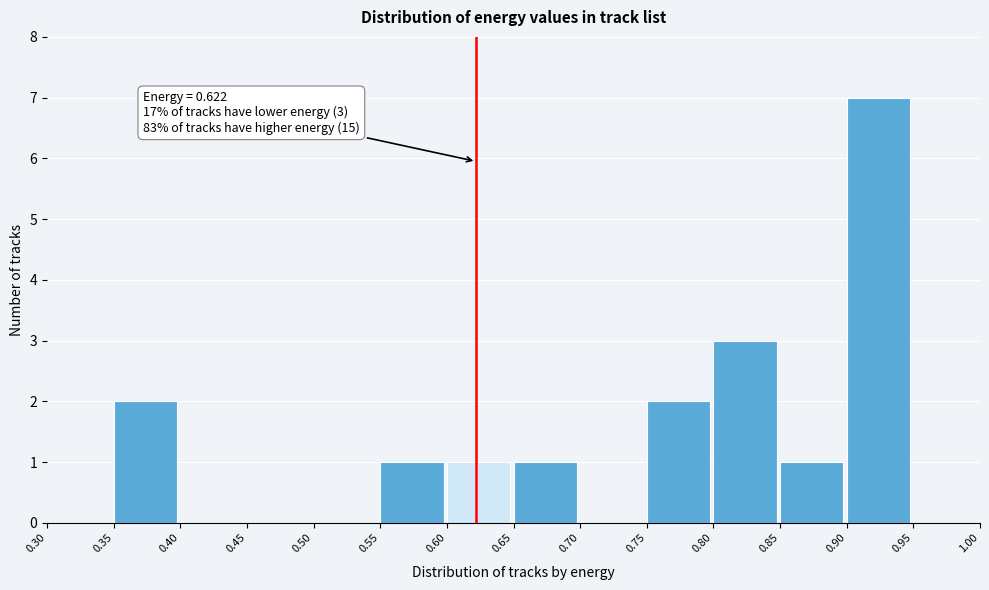

Which range on the x-axis has the tallest bar?

0.90 to 0.95